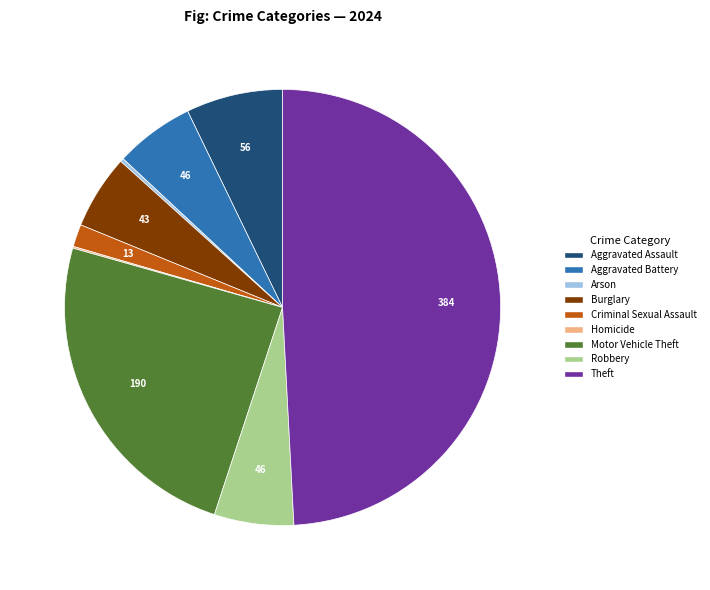

The Theft slice represents 39% of the pie. True or false?

False